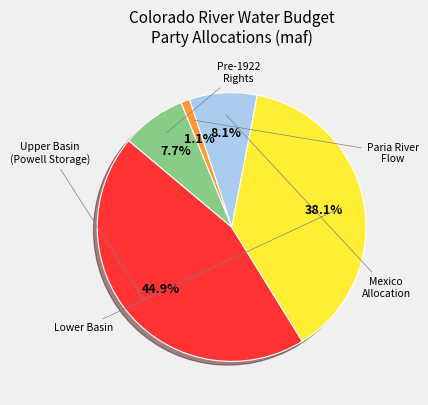

Is there any slice that represents more than half of the pie?

No